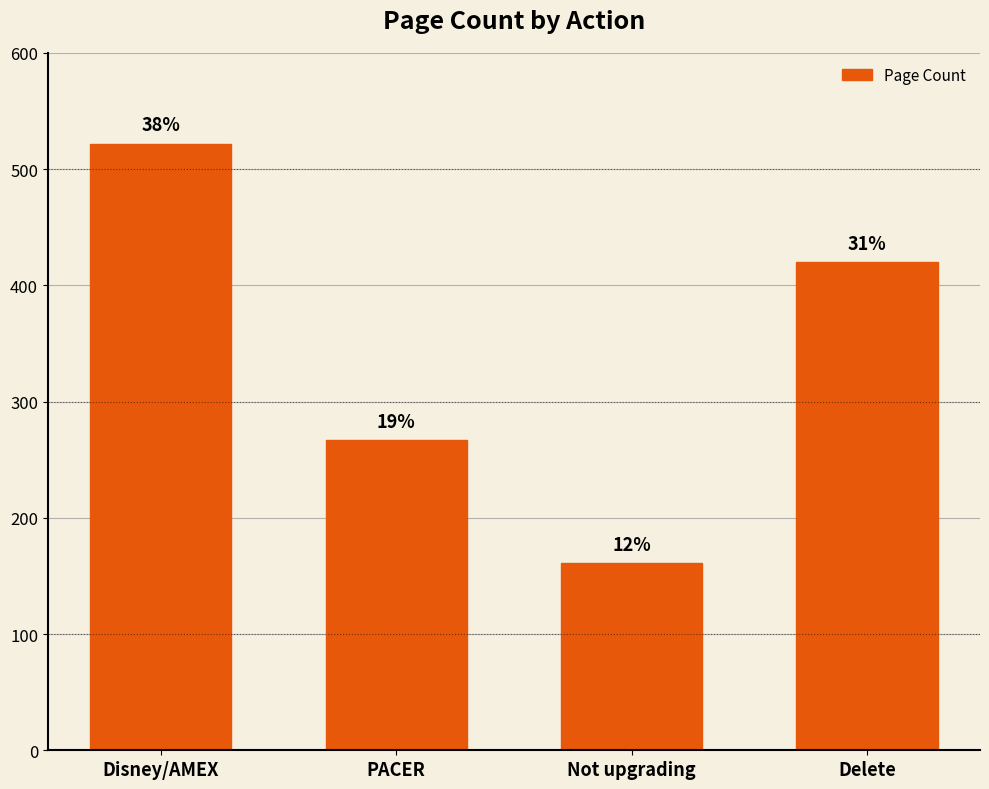

At which label does the data first exceed 420?

Disney/AMEX